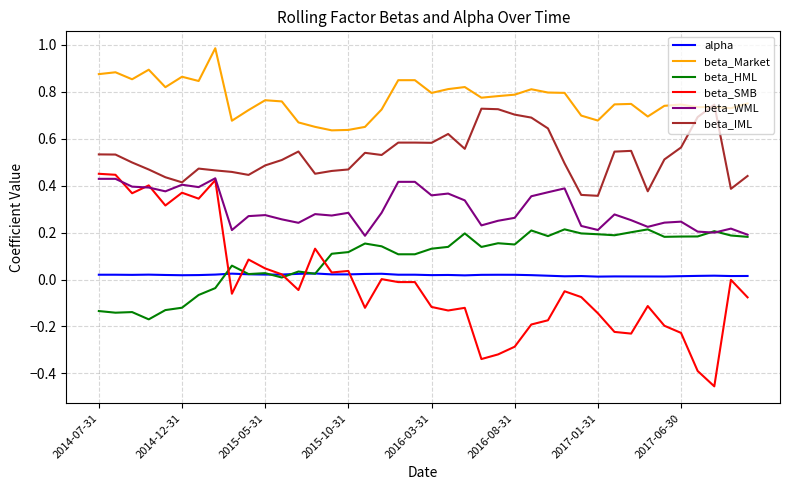

What is the sum of all beta_HML values?

3.6